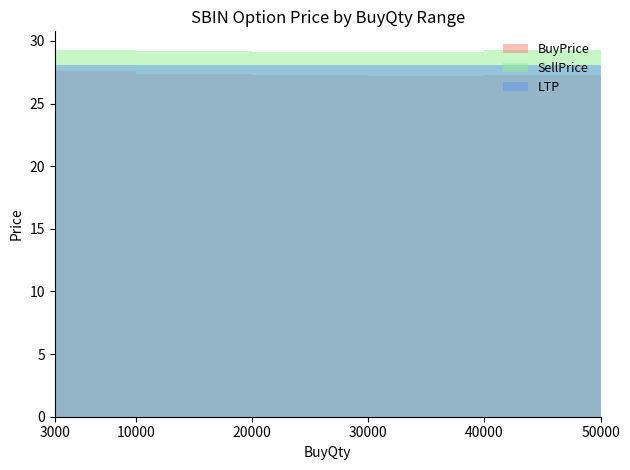

At which label is SellPrice closest to 29?

30000